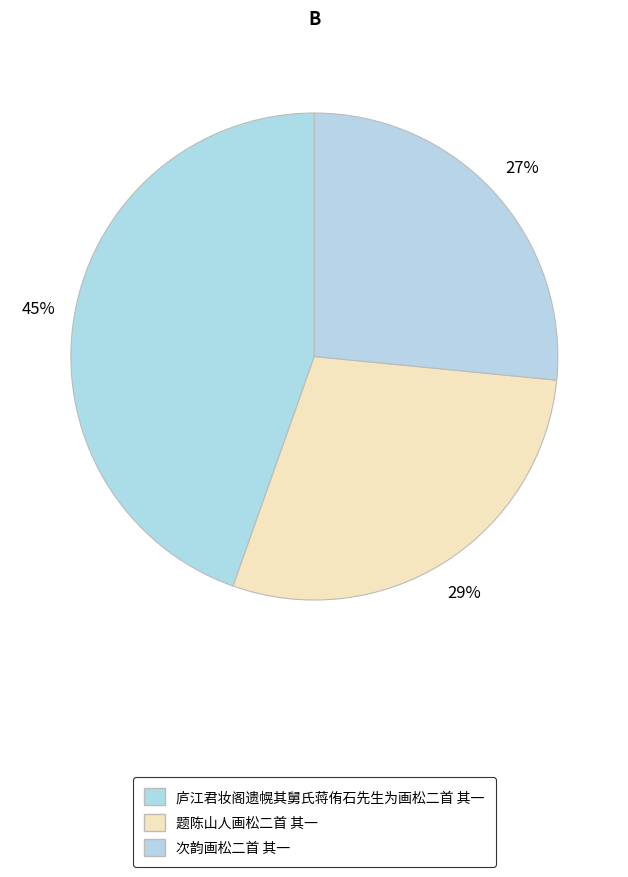

Is there any slice that represents more than half of the pie?

No